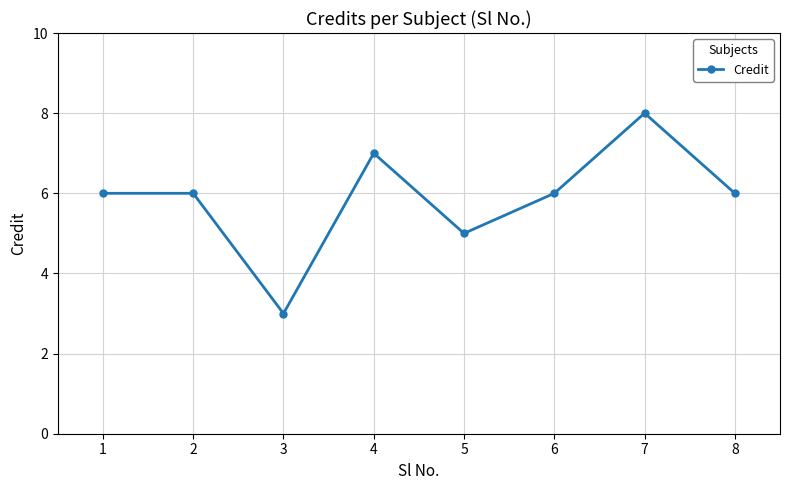

At which category does the chart reach its peak across all series?

7